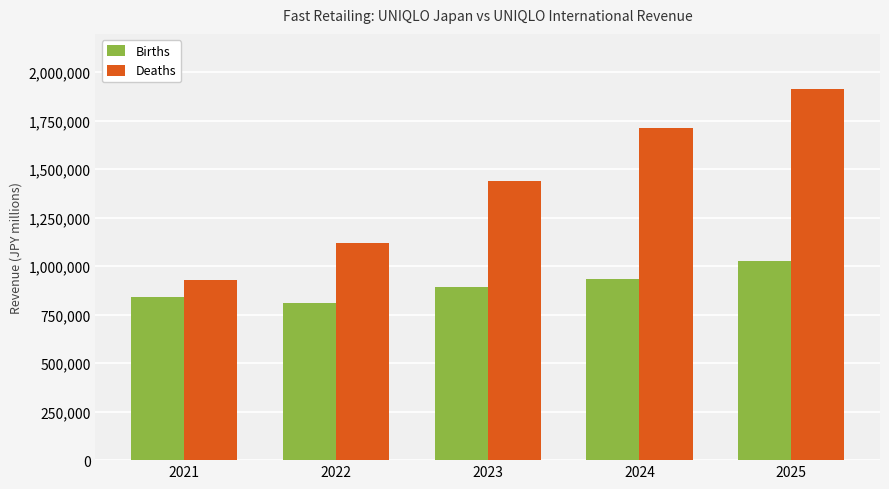

Reading left to right, transcribe all the data shown in this chart.

Births: 842628	810261	890427	932227	1026096
Deaths: 930151	1118763	1437147	1711833	1910289